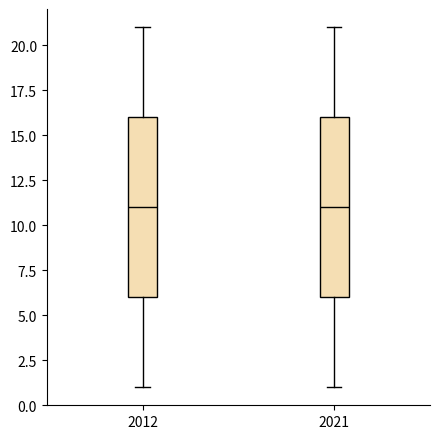

Reading left to right, read every box against the y-axis: the position of its median line, the range the box covers, and the ends of its whiskers. The values are not printed on the chart, so give them approximately, as read against the axis.

2012: median 11, box 6 to 16, whiskers 1 to 21
2021: median 11, box 6 to 16, whiskers 1 to 21